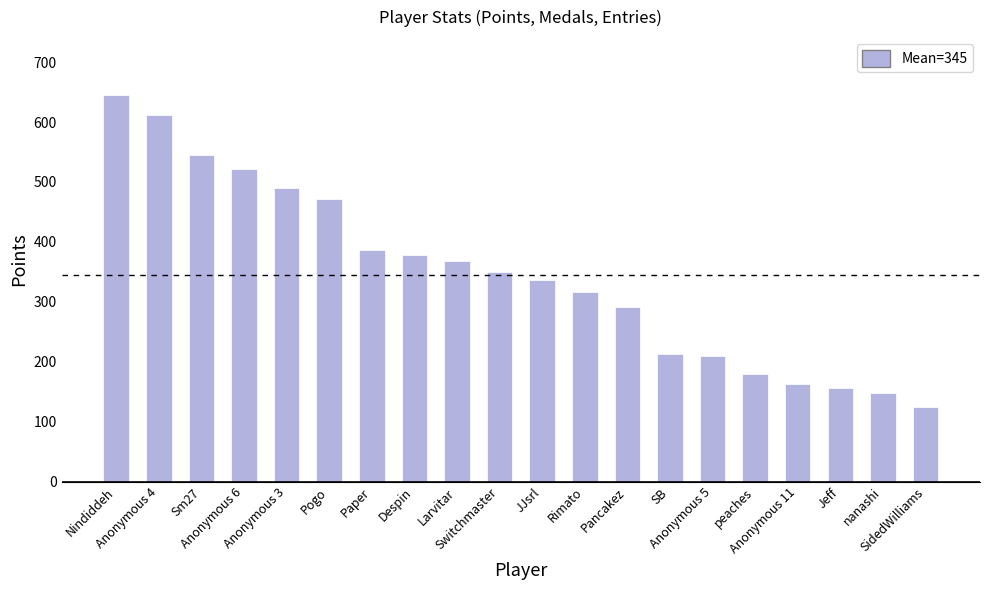

What is the value of the 15th bar from the left?

209